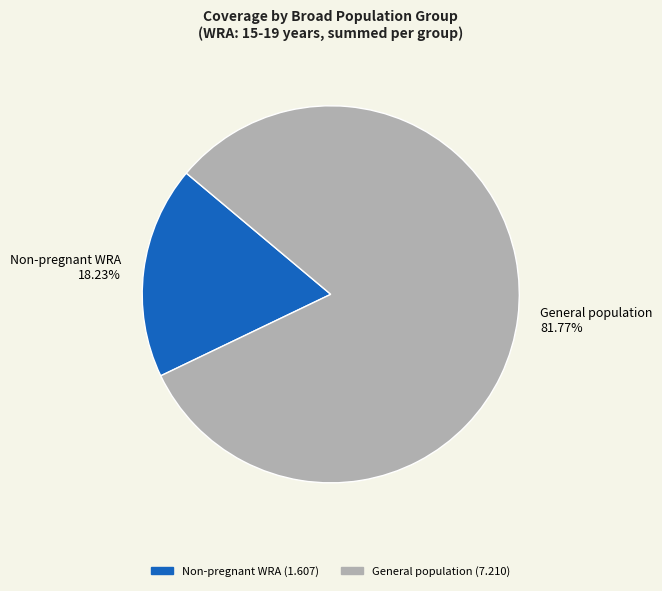

How many segments does this pie chart have?

2